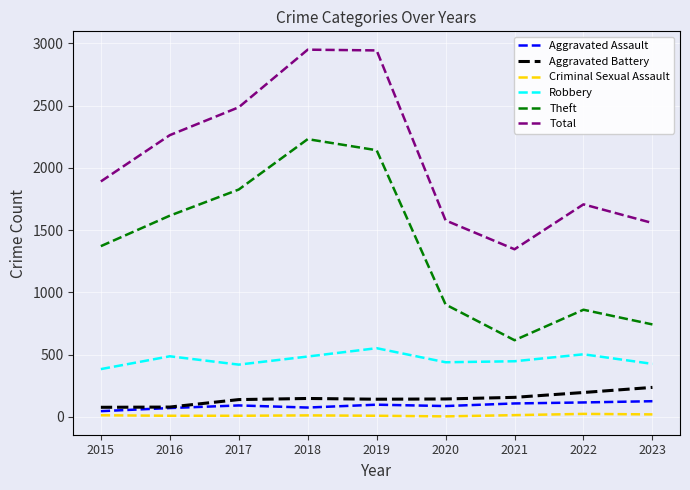

Which category has the highest value in the Theft series?

2018